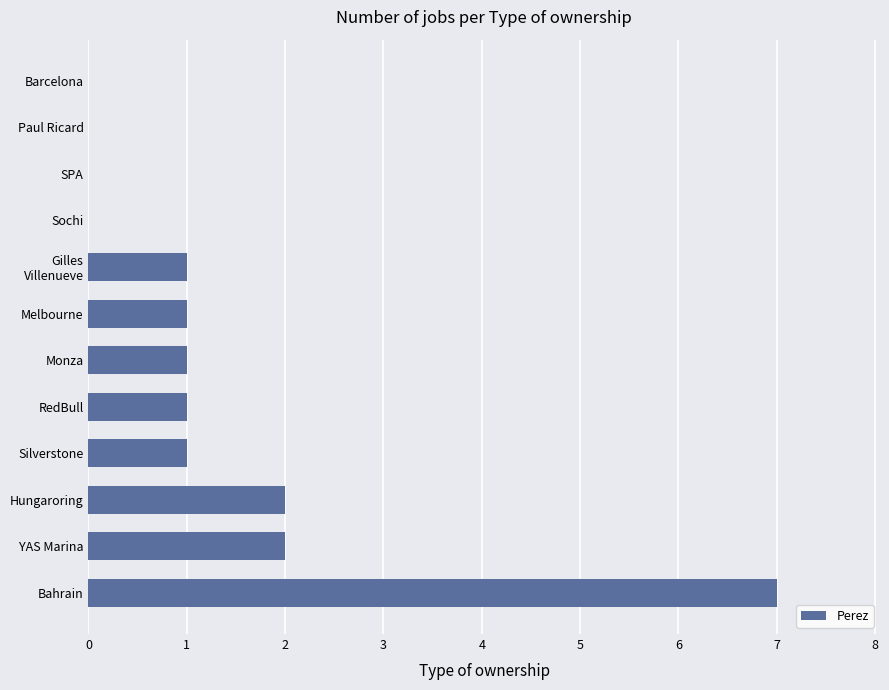

Which category has the highest value across all series?

Bahrain